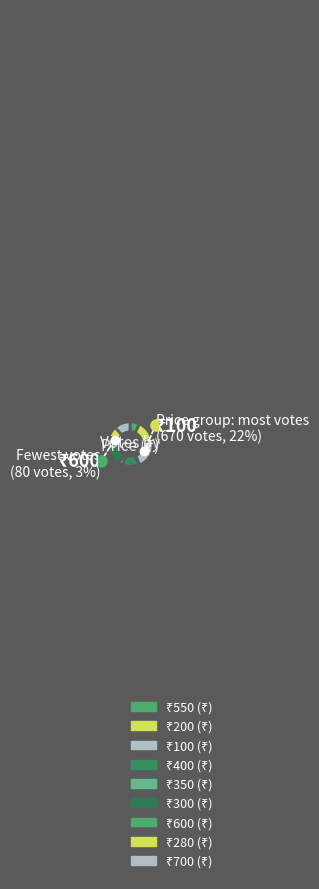

How many segments does this pie chart have?

9